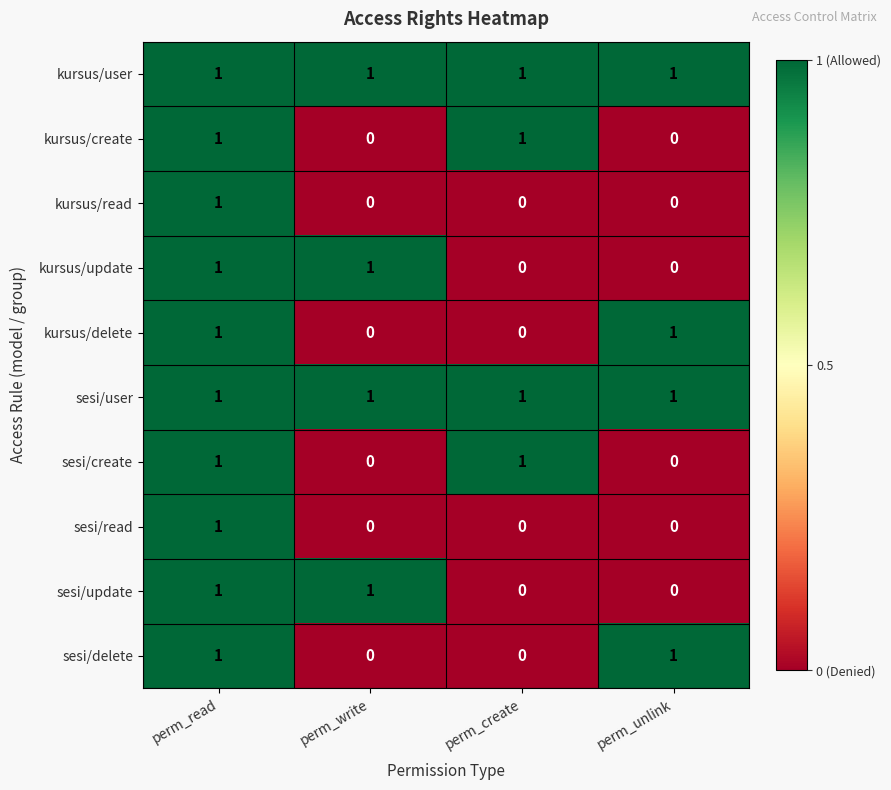

Which category has the highest value in the sesi/read series?

perm_read